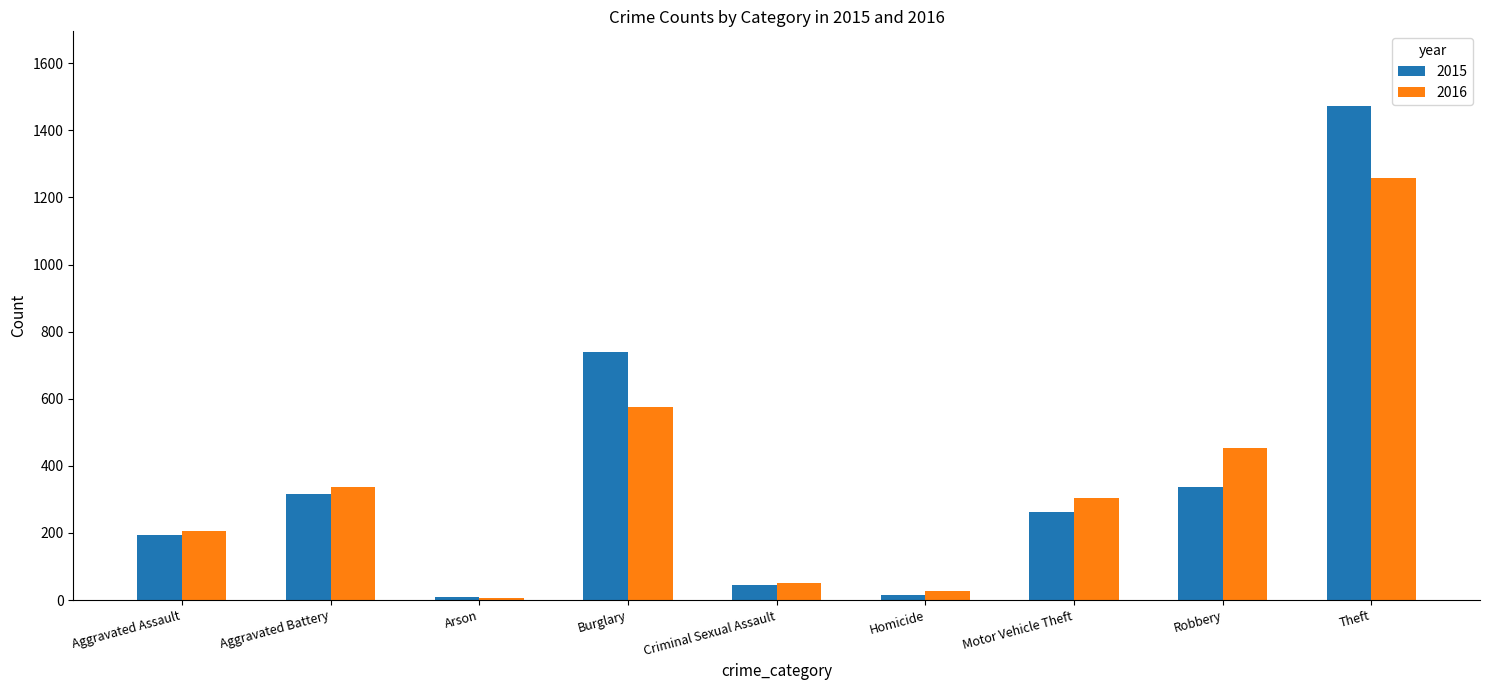

At which category is the sum across all series the highest?

Theft